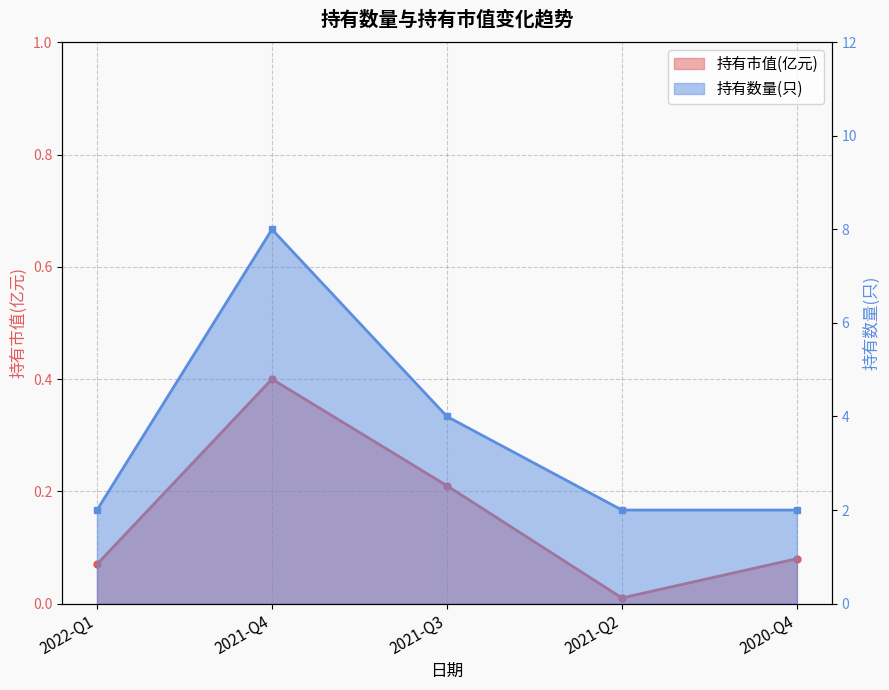

What is the difference between the maximum and minimum values in the 持有数量(只) series?

6.0